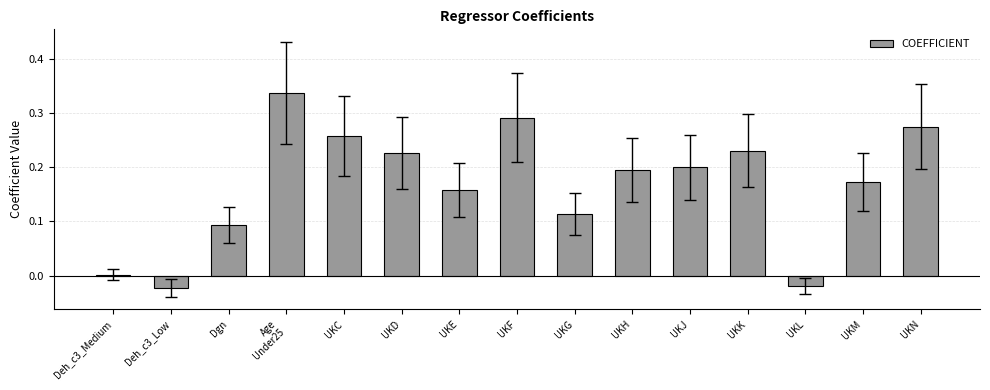

What is the label of the 15th bar from the left?

UKN